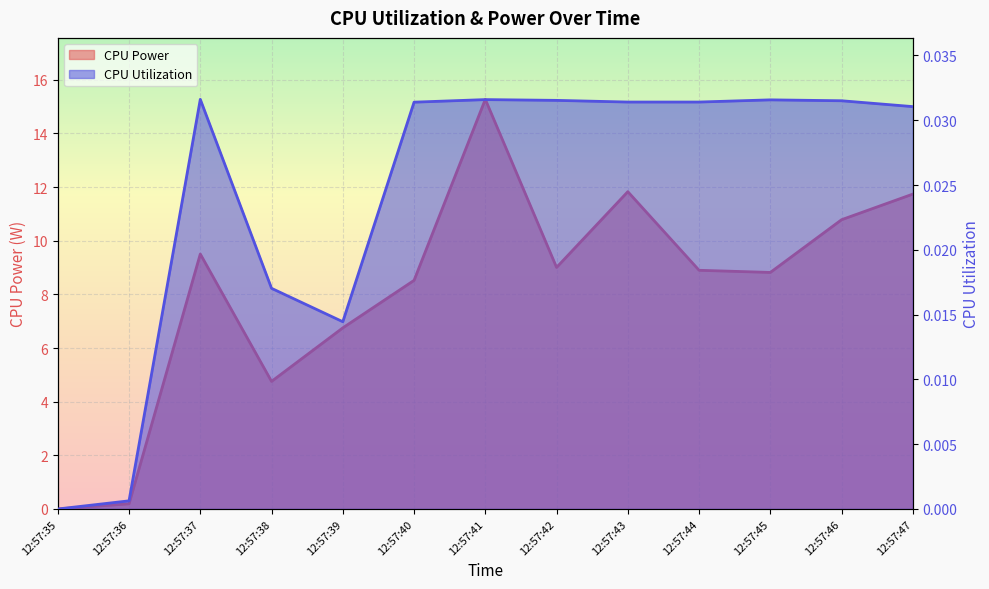

At which category is the sum across all series the highest?

12:57:41